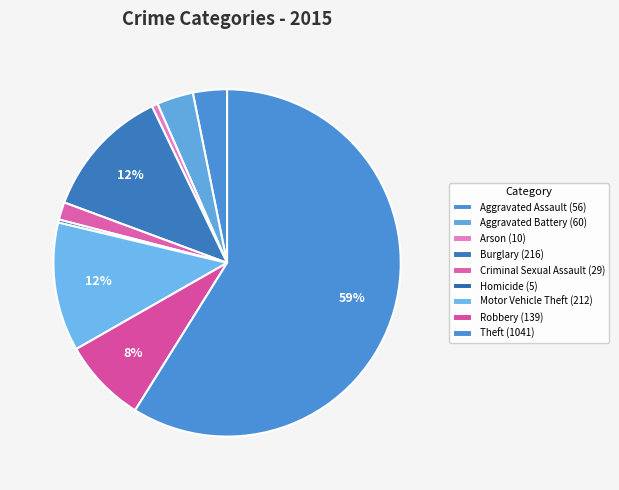

Which has a higher value, Arson or Homicide?

Arson